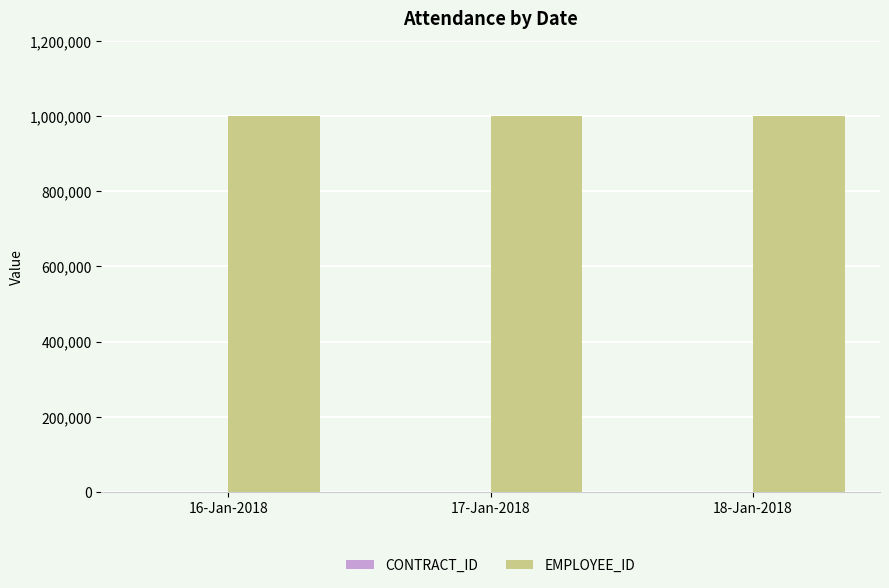

What is the maximum value shown in the chart?

1000382